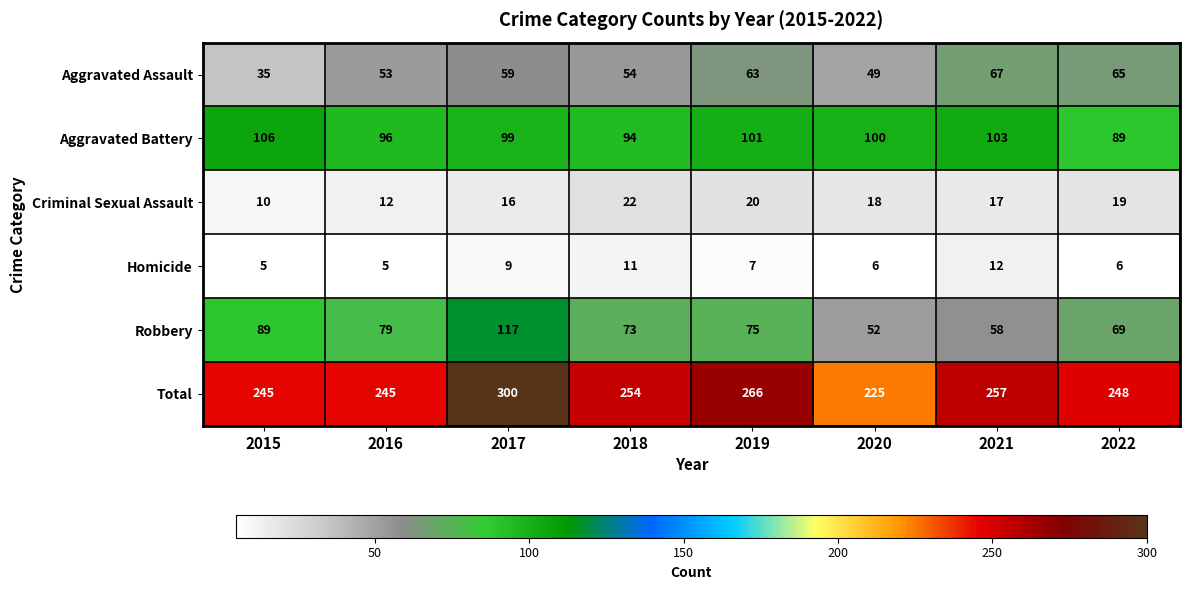

Is the value of Total at 2020 greater than the value of Robbery at 2018?

Yes